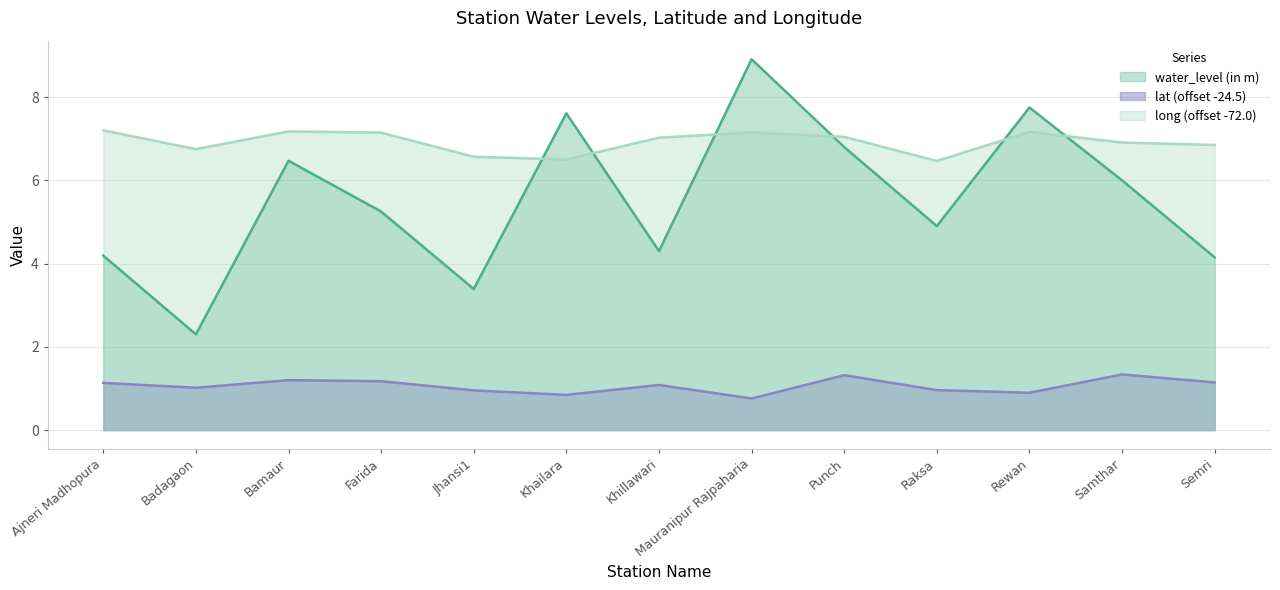

In long, how many points are higher than both neighbors (excluding endpoints)?

3